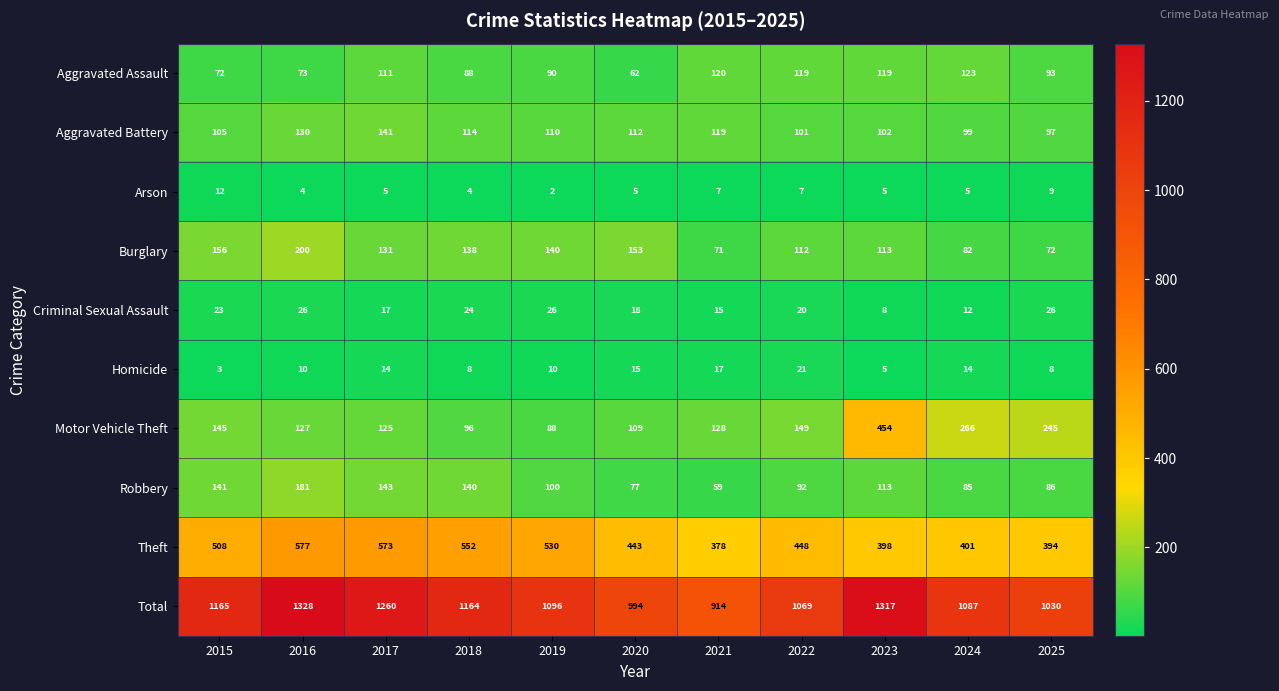

How many distinct data groups are displayed?

10